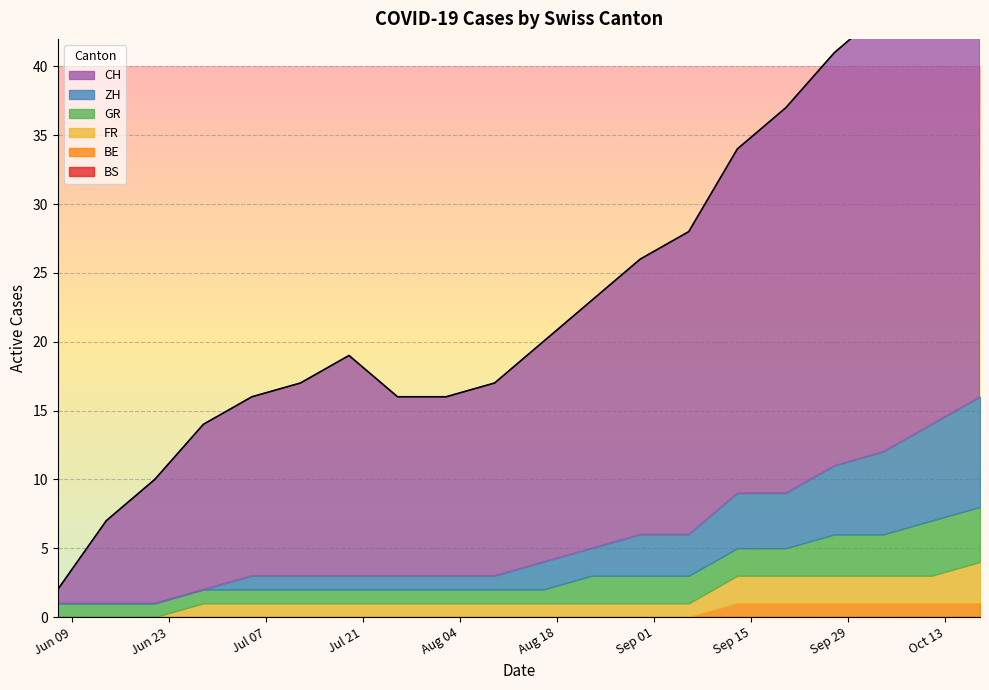

True or false: CH has a value of 13 at 2020-07-05.

True